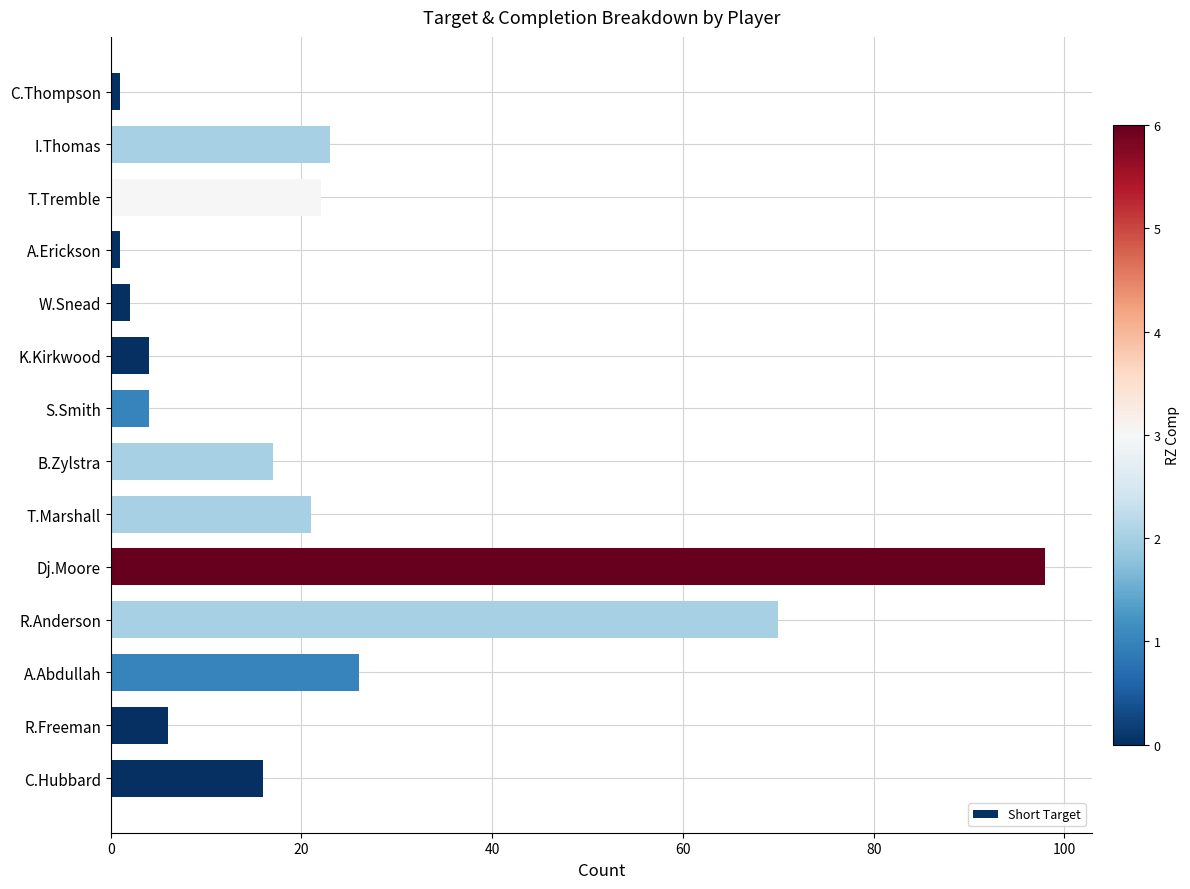

How many distinct data groups are displayed?

1